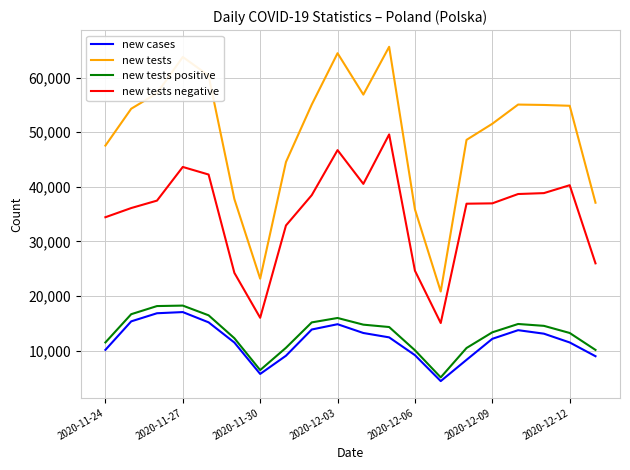

What is the highest value of the new cases series?

17059